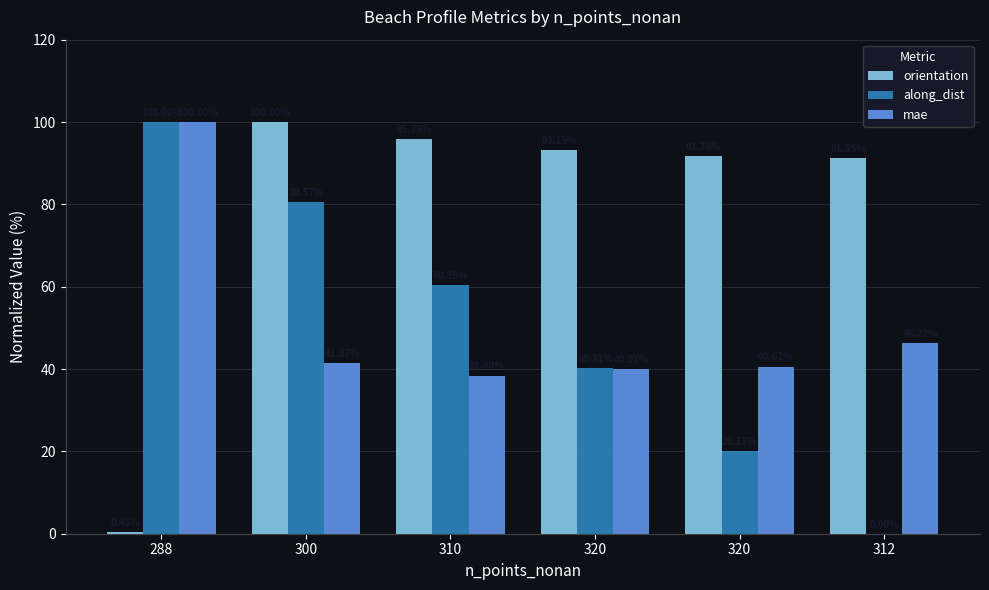

At which category does the chart reach its peak across all series?

300